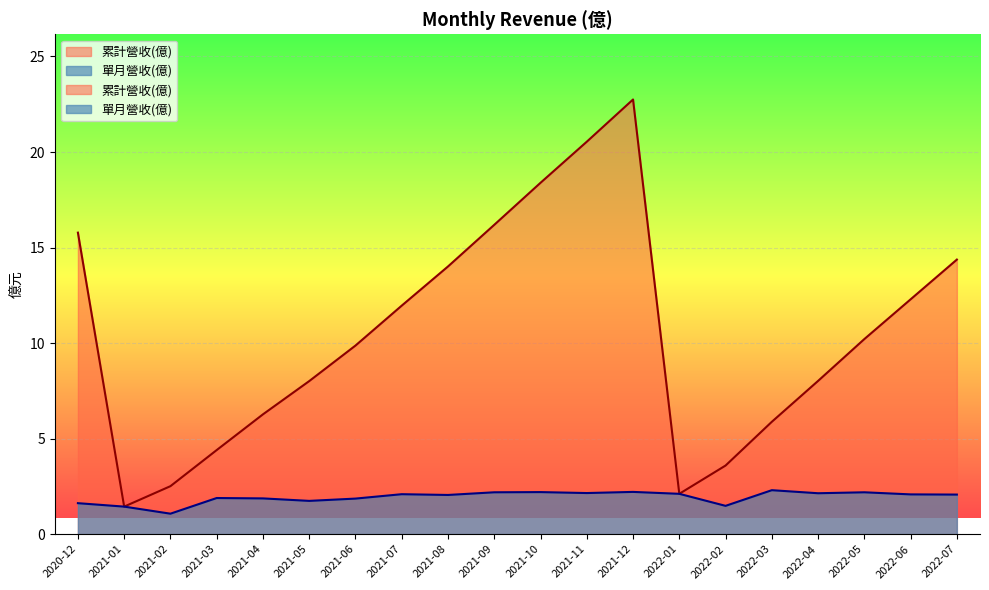

What is the minimum value for 單月營收(億)?

1.1